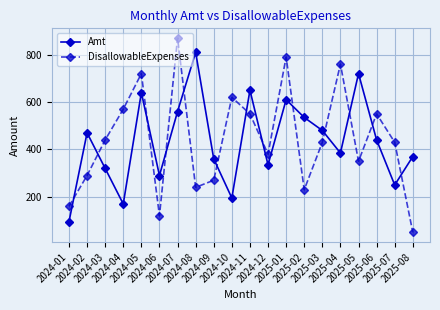

Which series changed the most between 2024-11 and 2025-04?

Amt